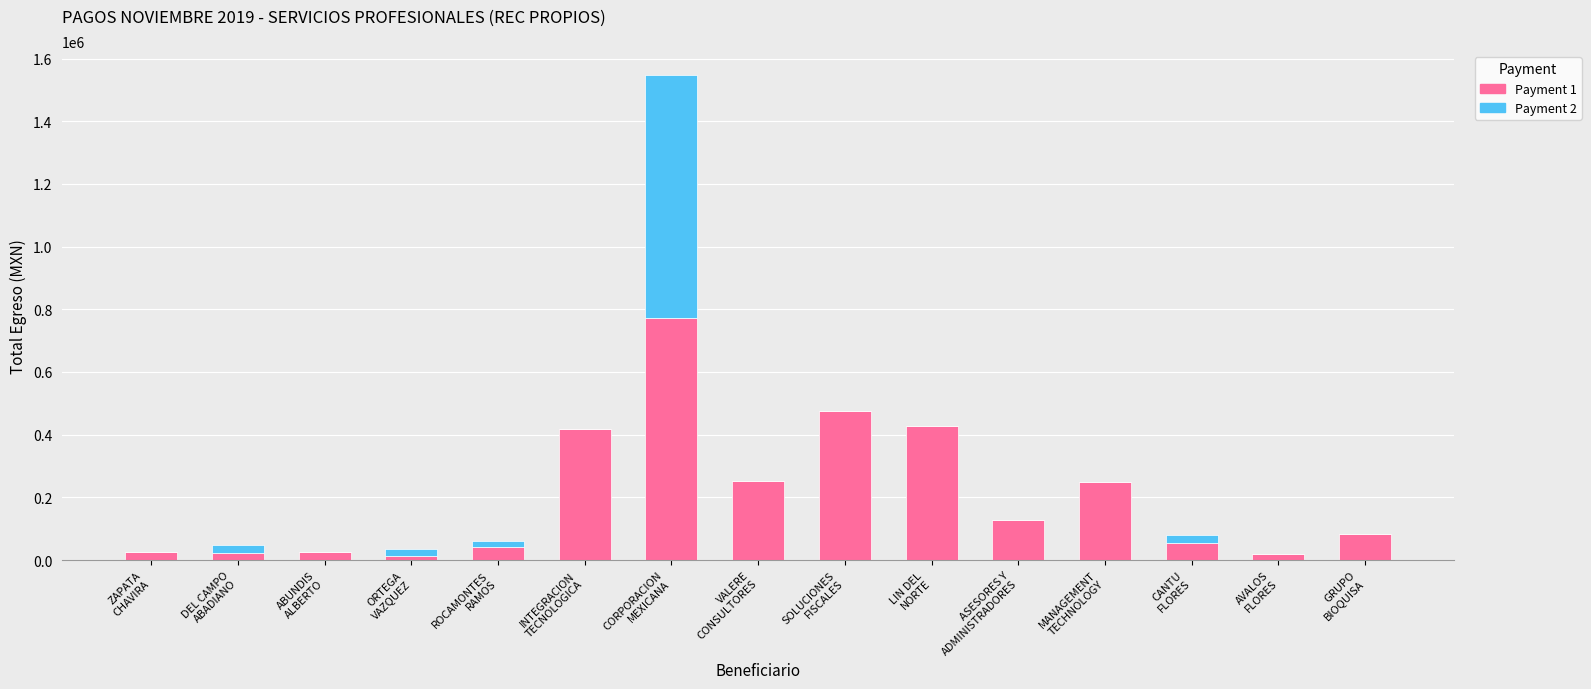

How many distinct data groups are displayed?

2